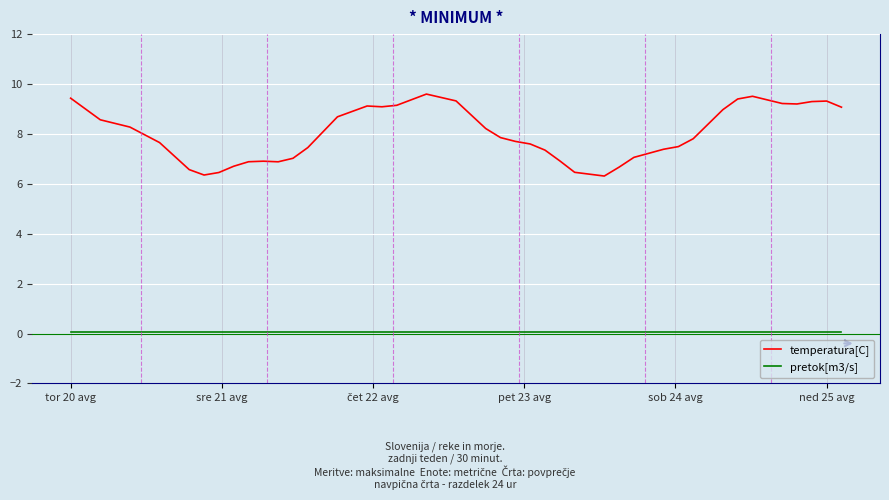

How many lines are shown in the chart?

2